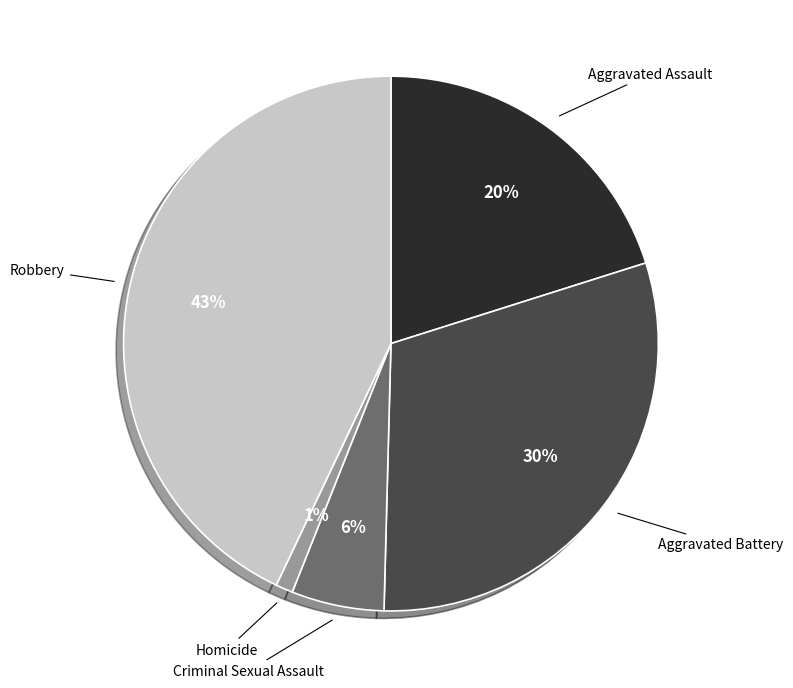

Is there a majority slice in this chart?

No